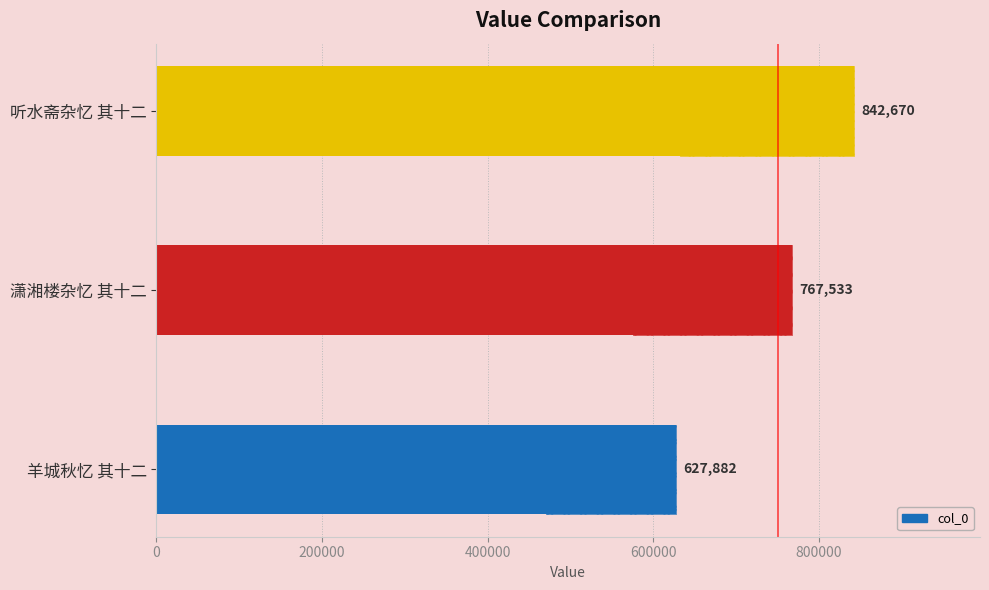

What is the greatest value displayed?

842670